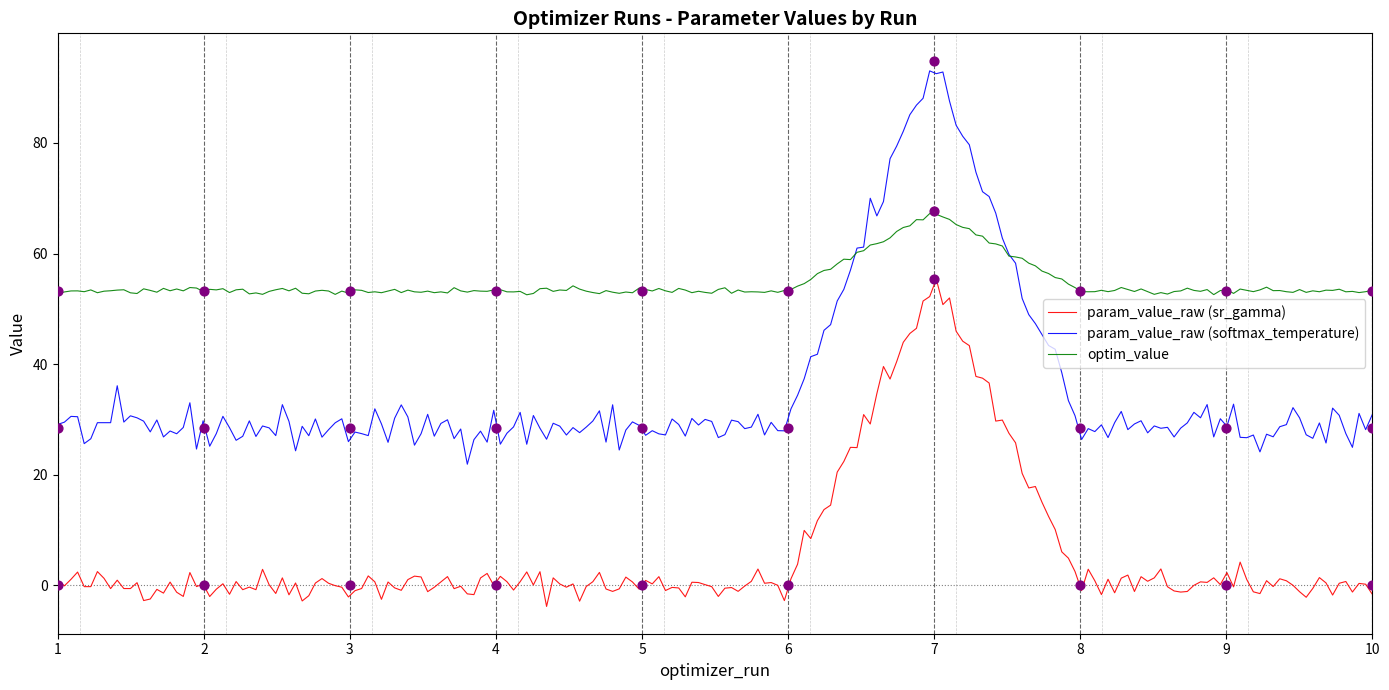

Is the value of param_value_human_readable at 8 greater than the value of optim_value at 3?

No